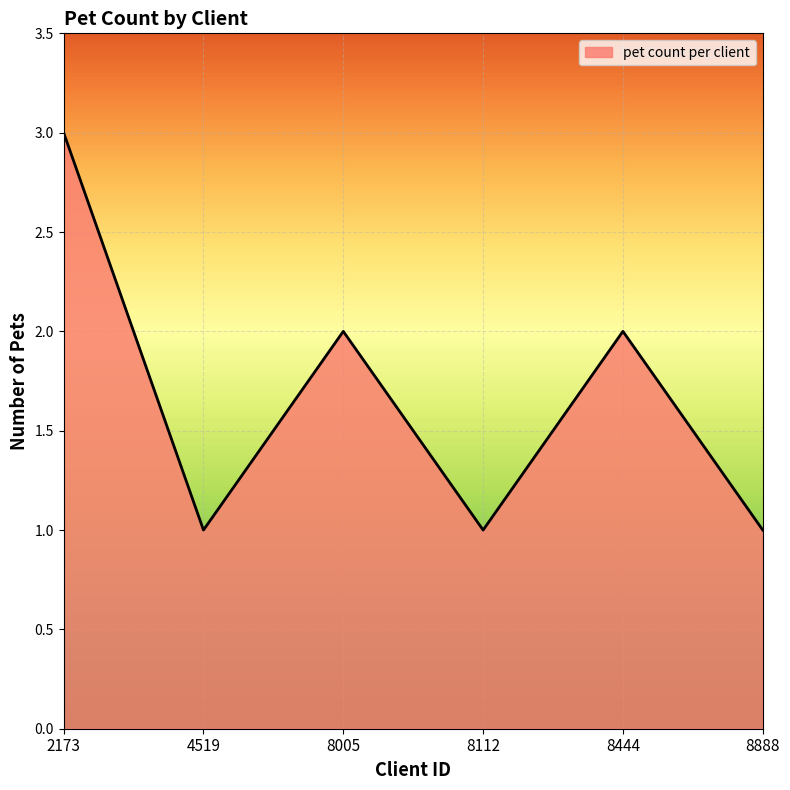

What is the sum of the values at 8005 and 2173?

5